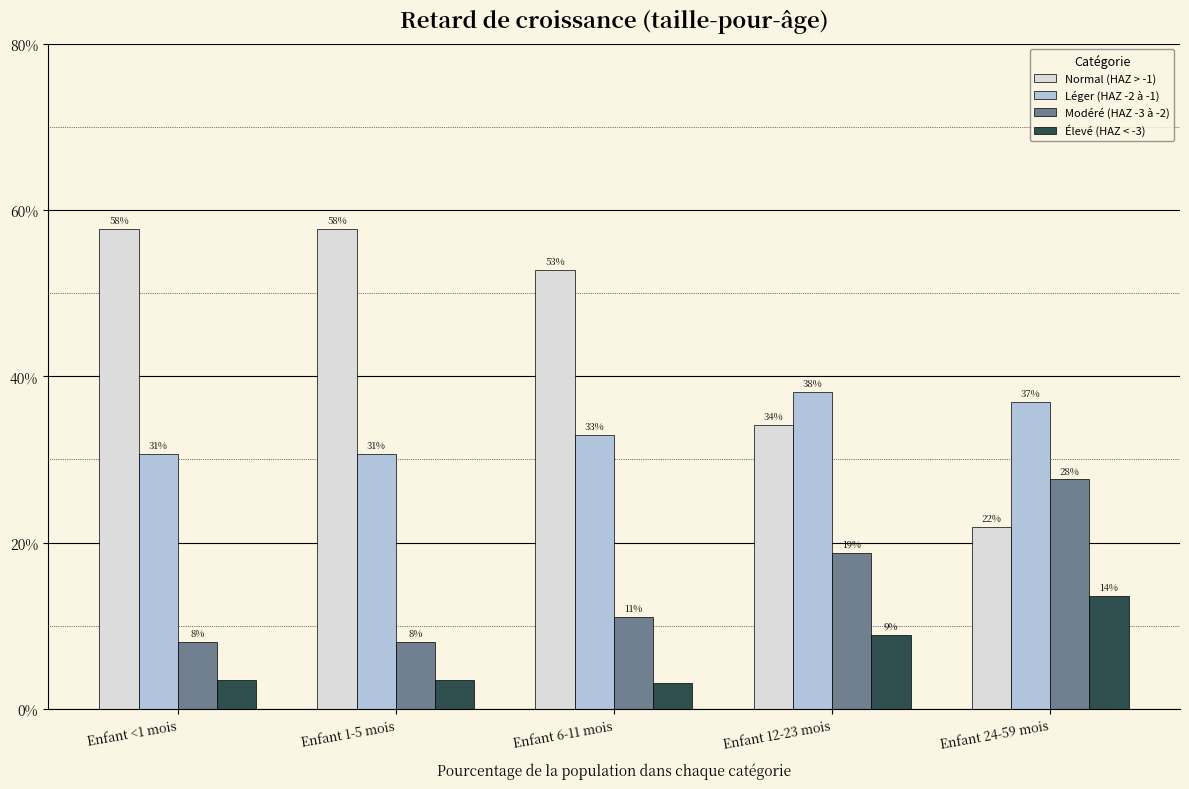

What is the average value of the Normal (HAZ > -1) series?

0.4